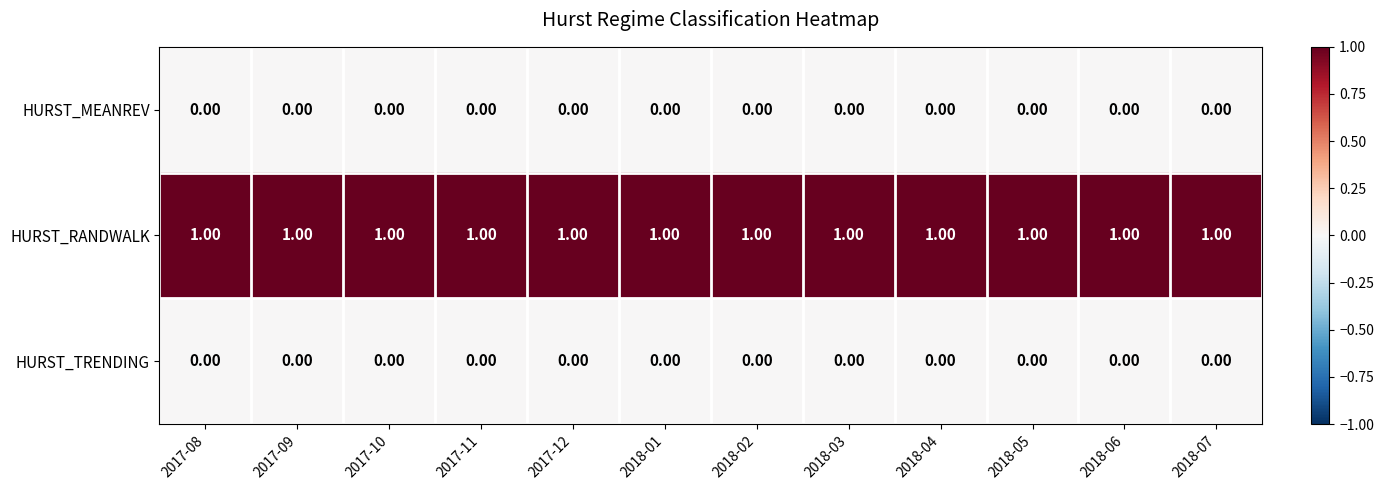

Which series has the largest total across all categories?

HURST_RANDWALK